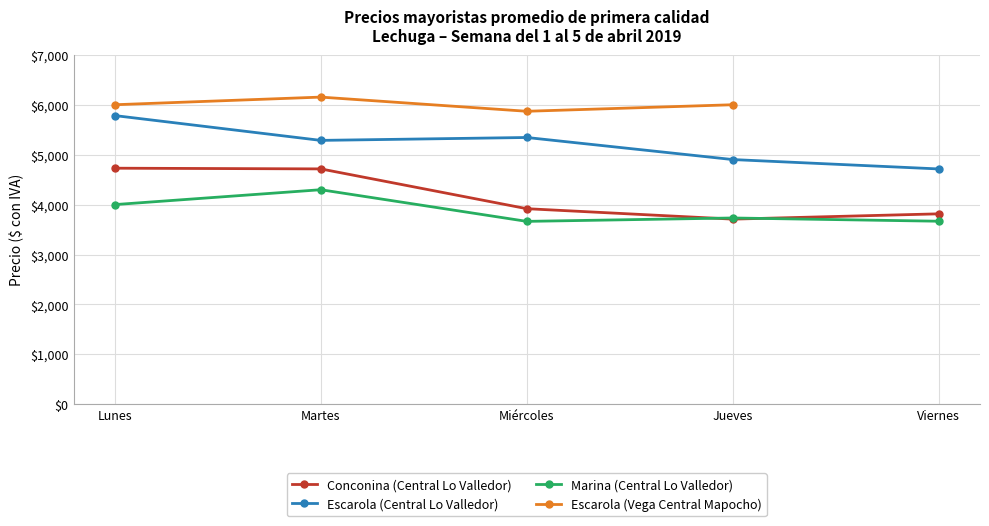

At which category is the sum across all series the highest?

Lunes